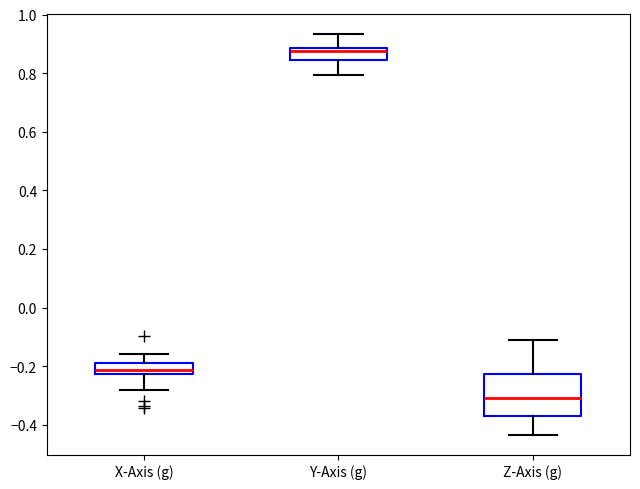

Comparing the boxes themselves (not the whiskers), which one is the tallest?

Z-Axis (g)